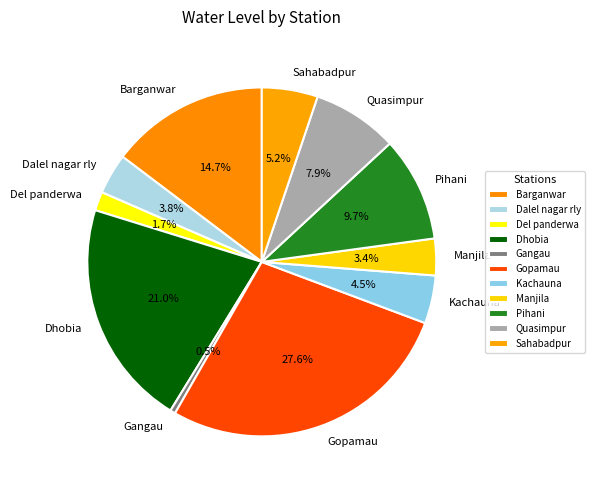

Count the number of slices in the pie.

11